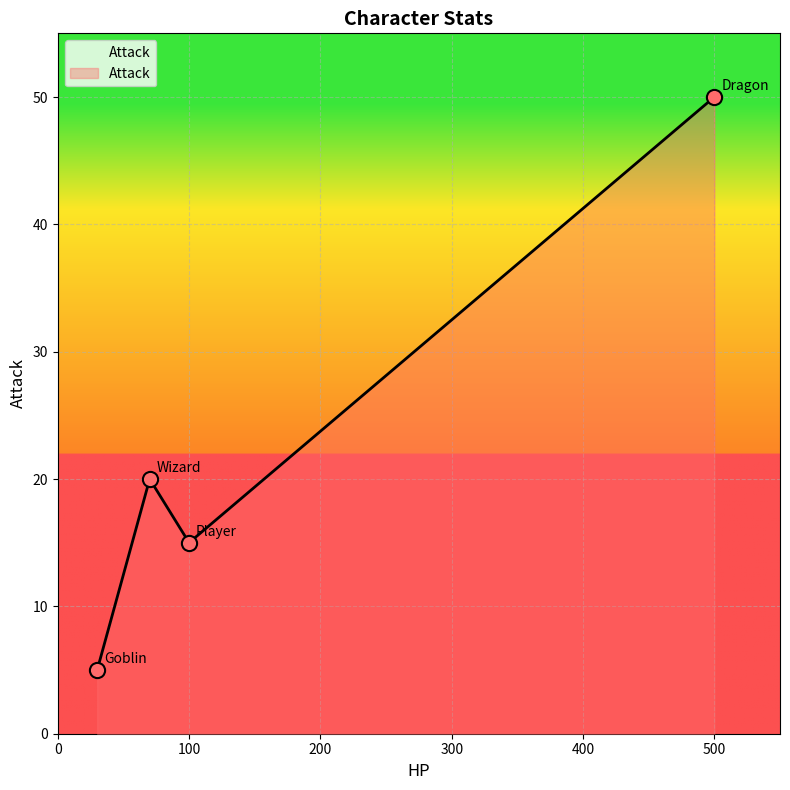

What is the greatest value displayed?

50